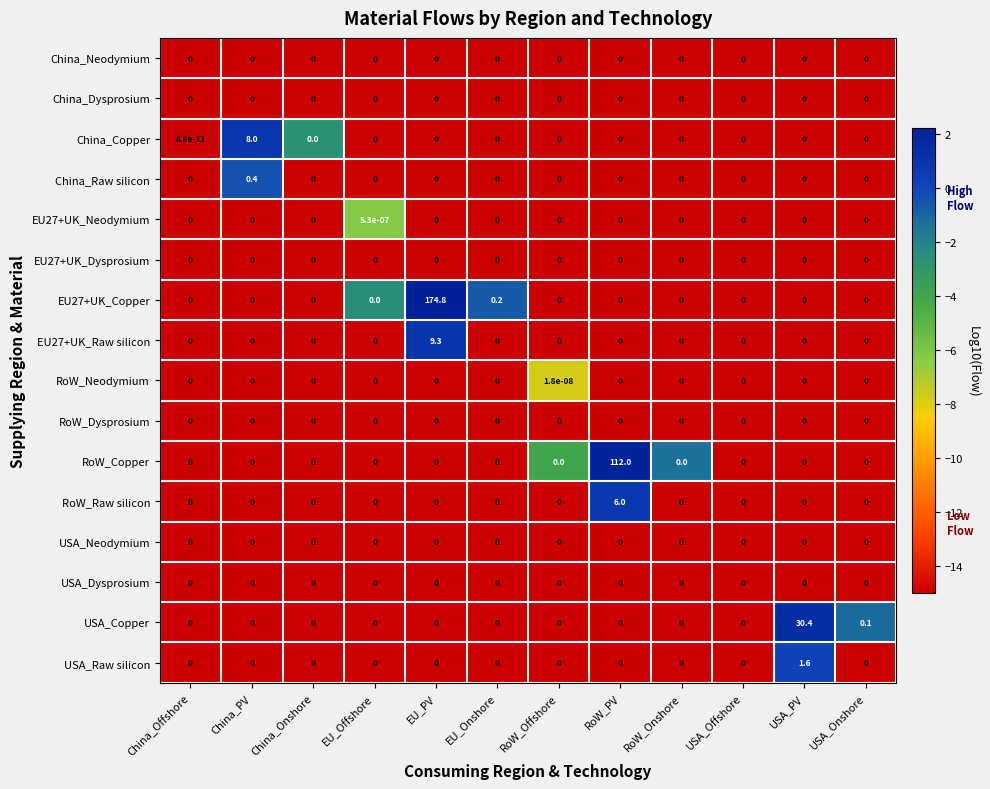

Which series has the largest range (max minus min)?

EU27+UK_Copper